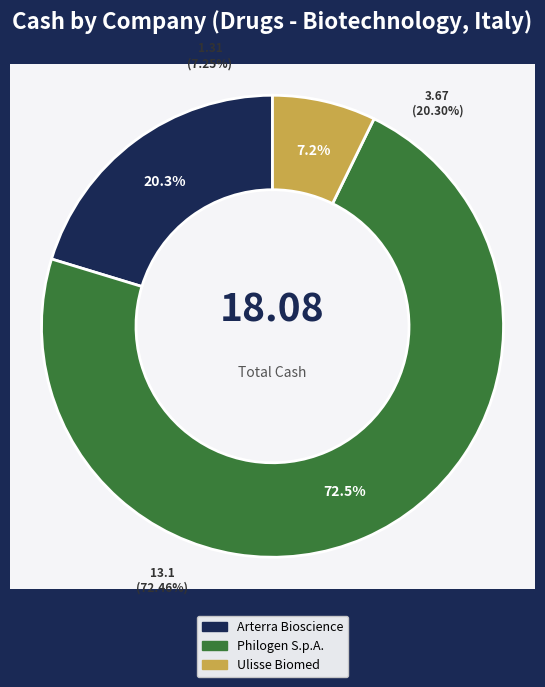

Is it true that Ulisse Biomed S.p.A. (BIT:UBM) is 1% of the pie?

False